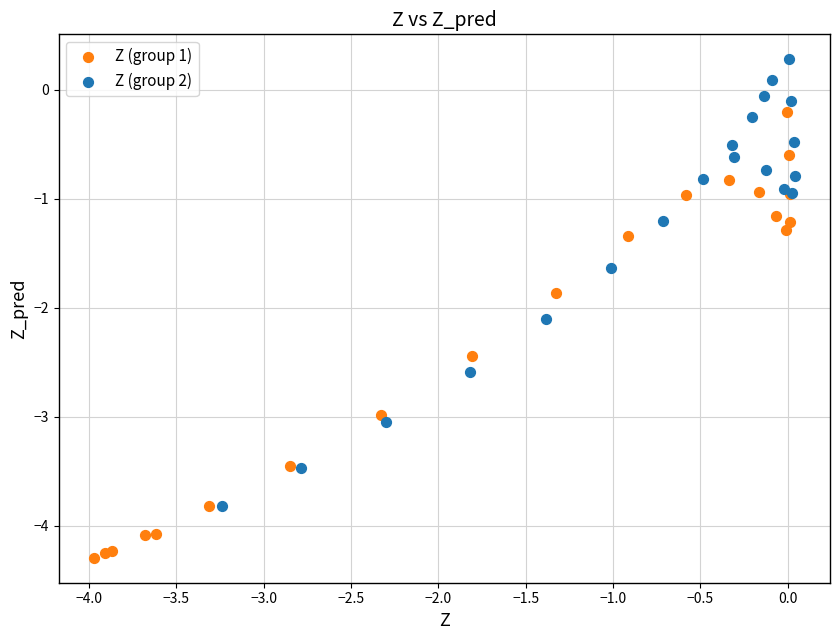

Which series contains the highest Y value?

Z (group 2)